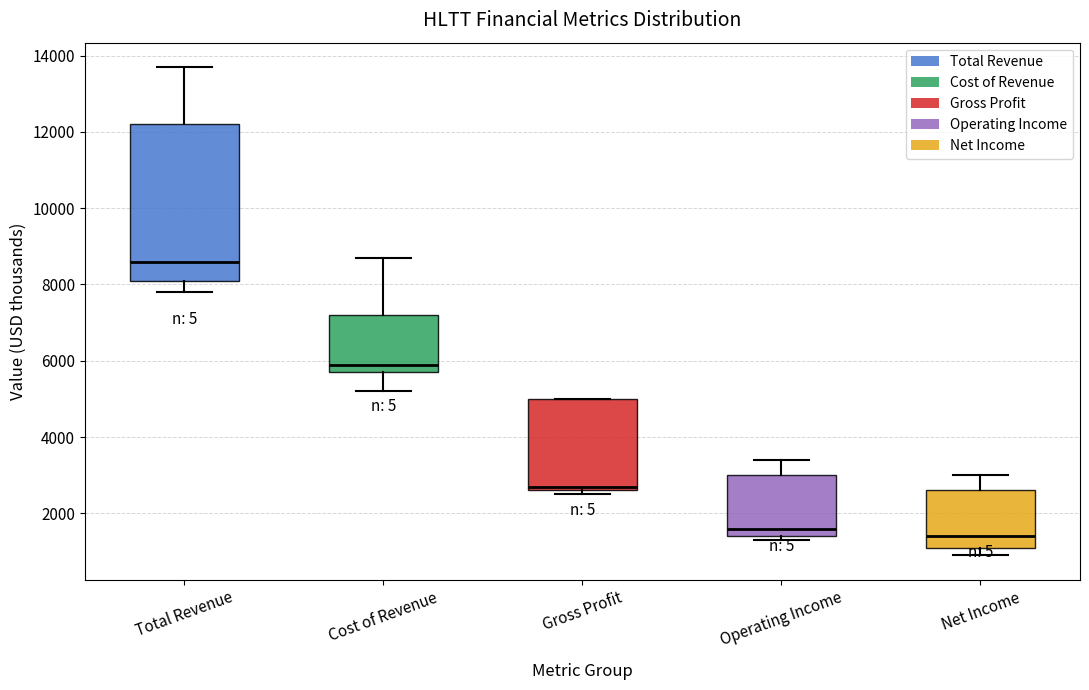

Comparing the boxes themselves (not the whiskers), which one is the tallest?

Total Revenue